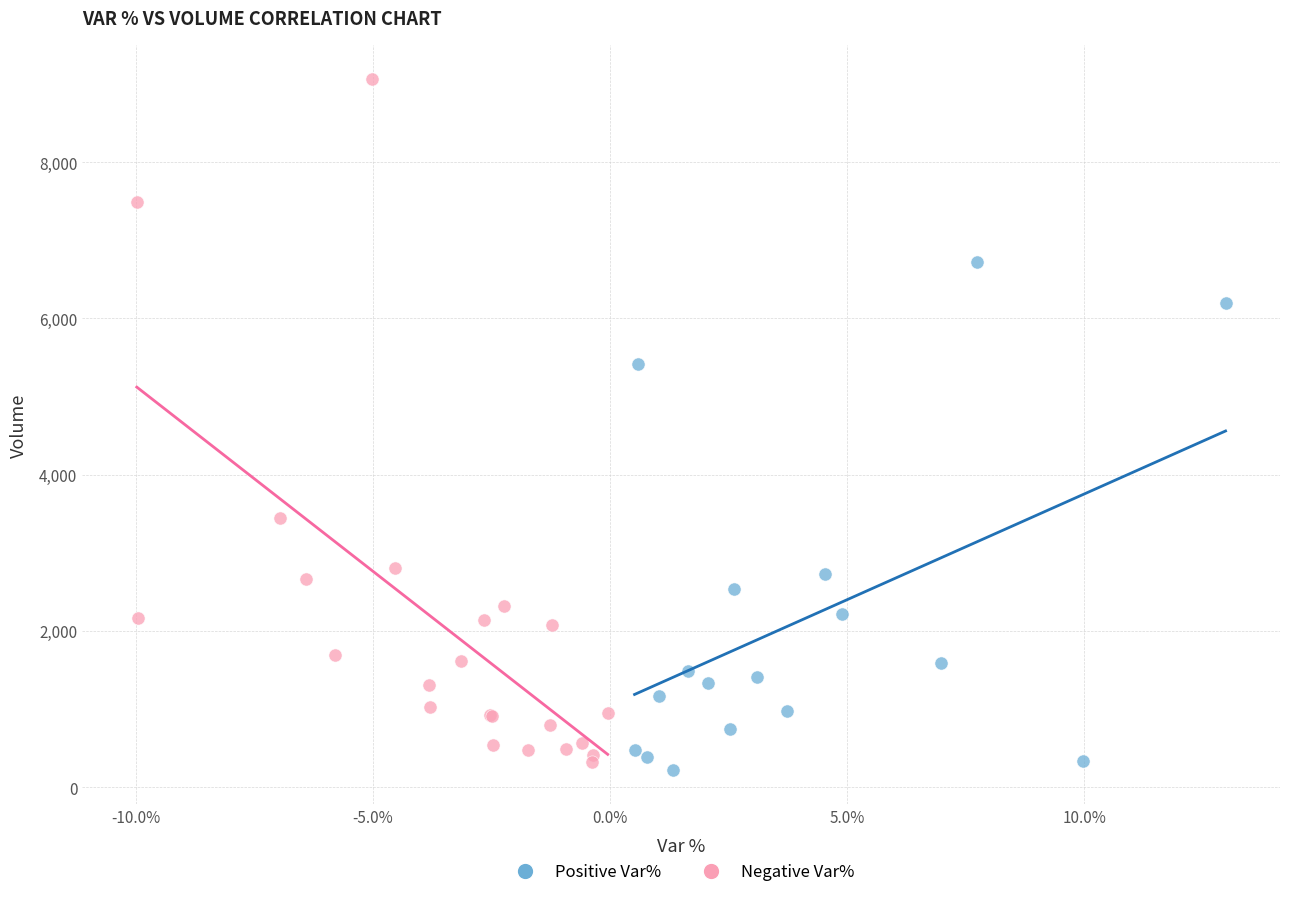

Which series has the widest spread of Y values?

Negative Var%